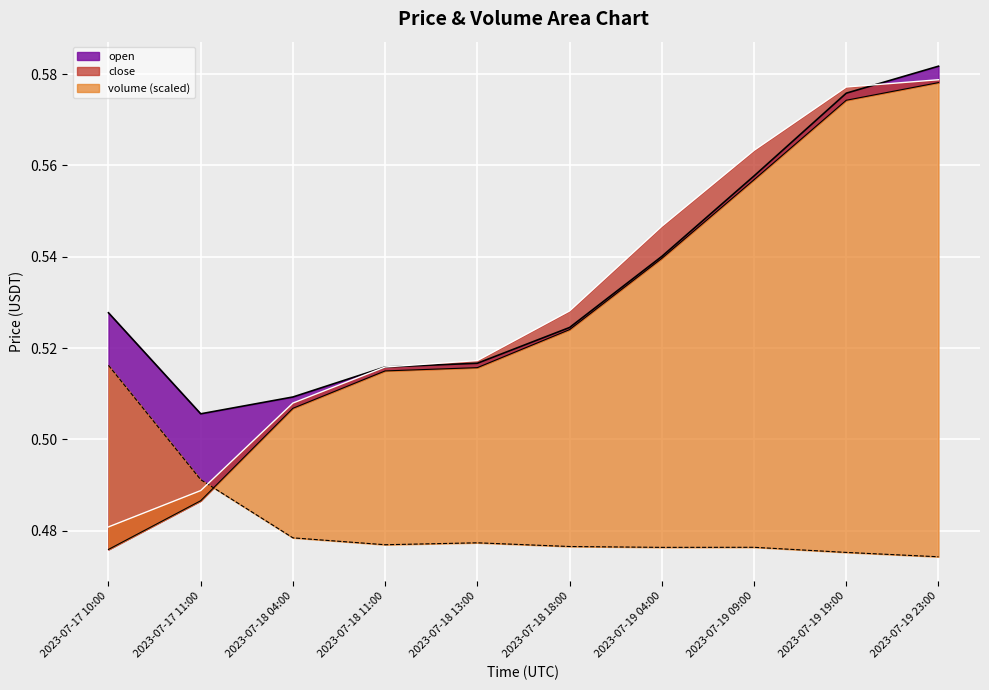

The value of close at 2023-07-18 13:00 is 0.5. True or false?

True